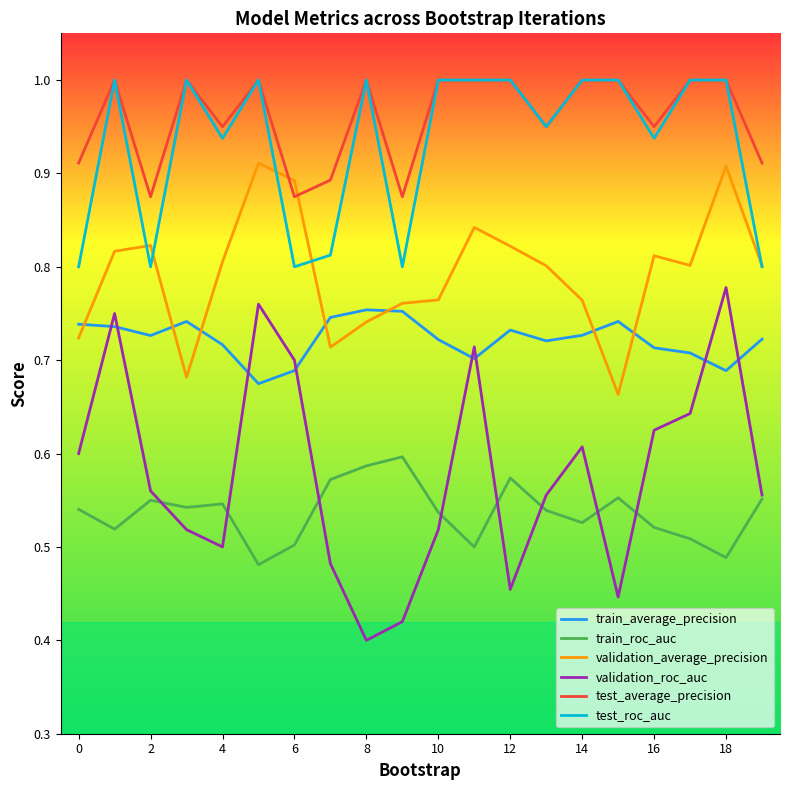

True or false: validation_roc_auc and validation_average_precision cross at least once.

False